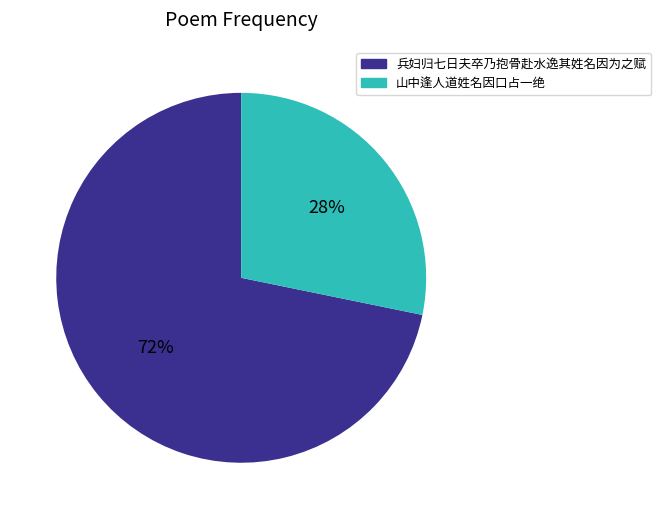

To the nearest percent, what is the average slice percentage?

50%